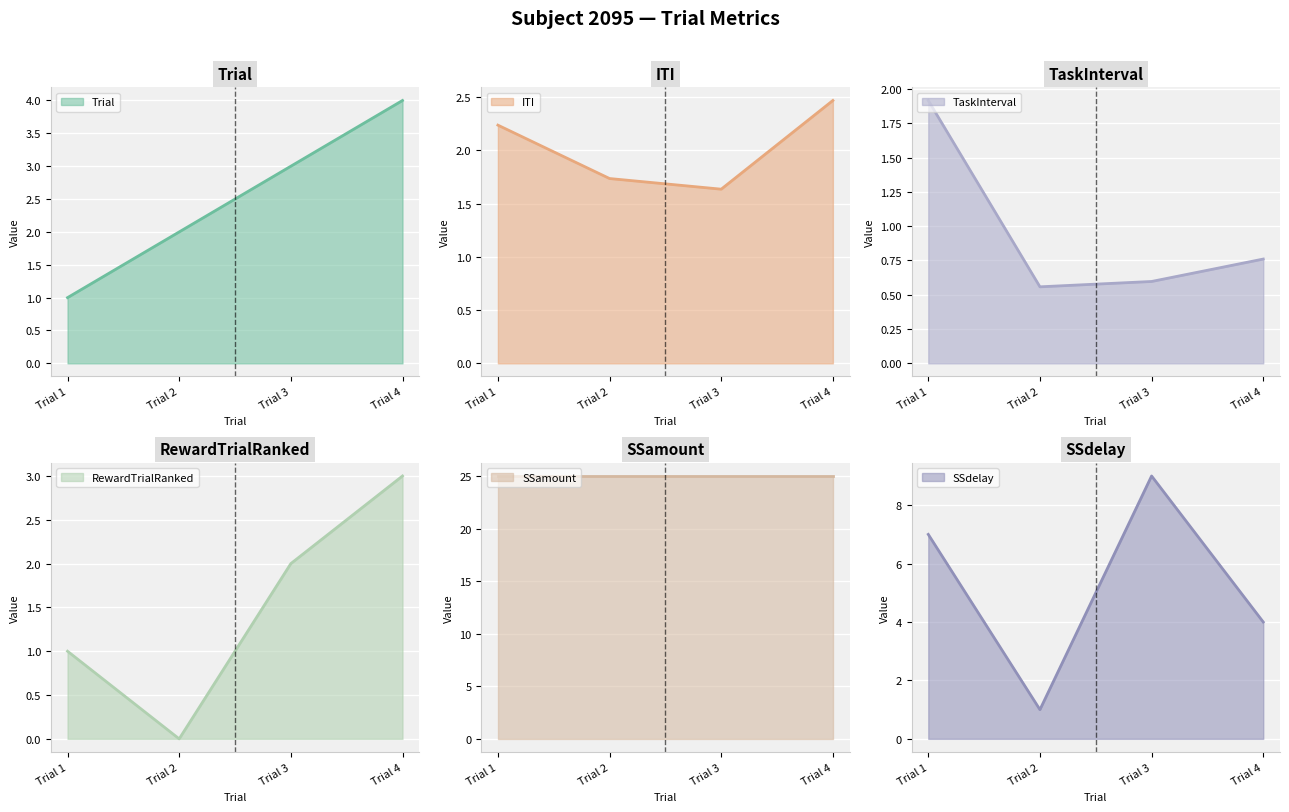

Where is the first local minimum for ITI?

Trial 3